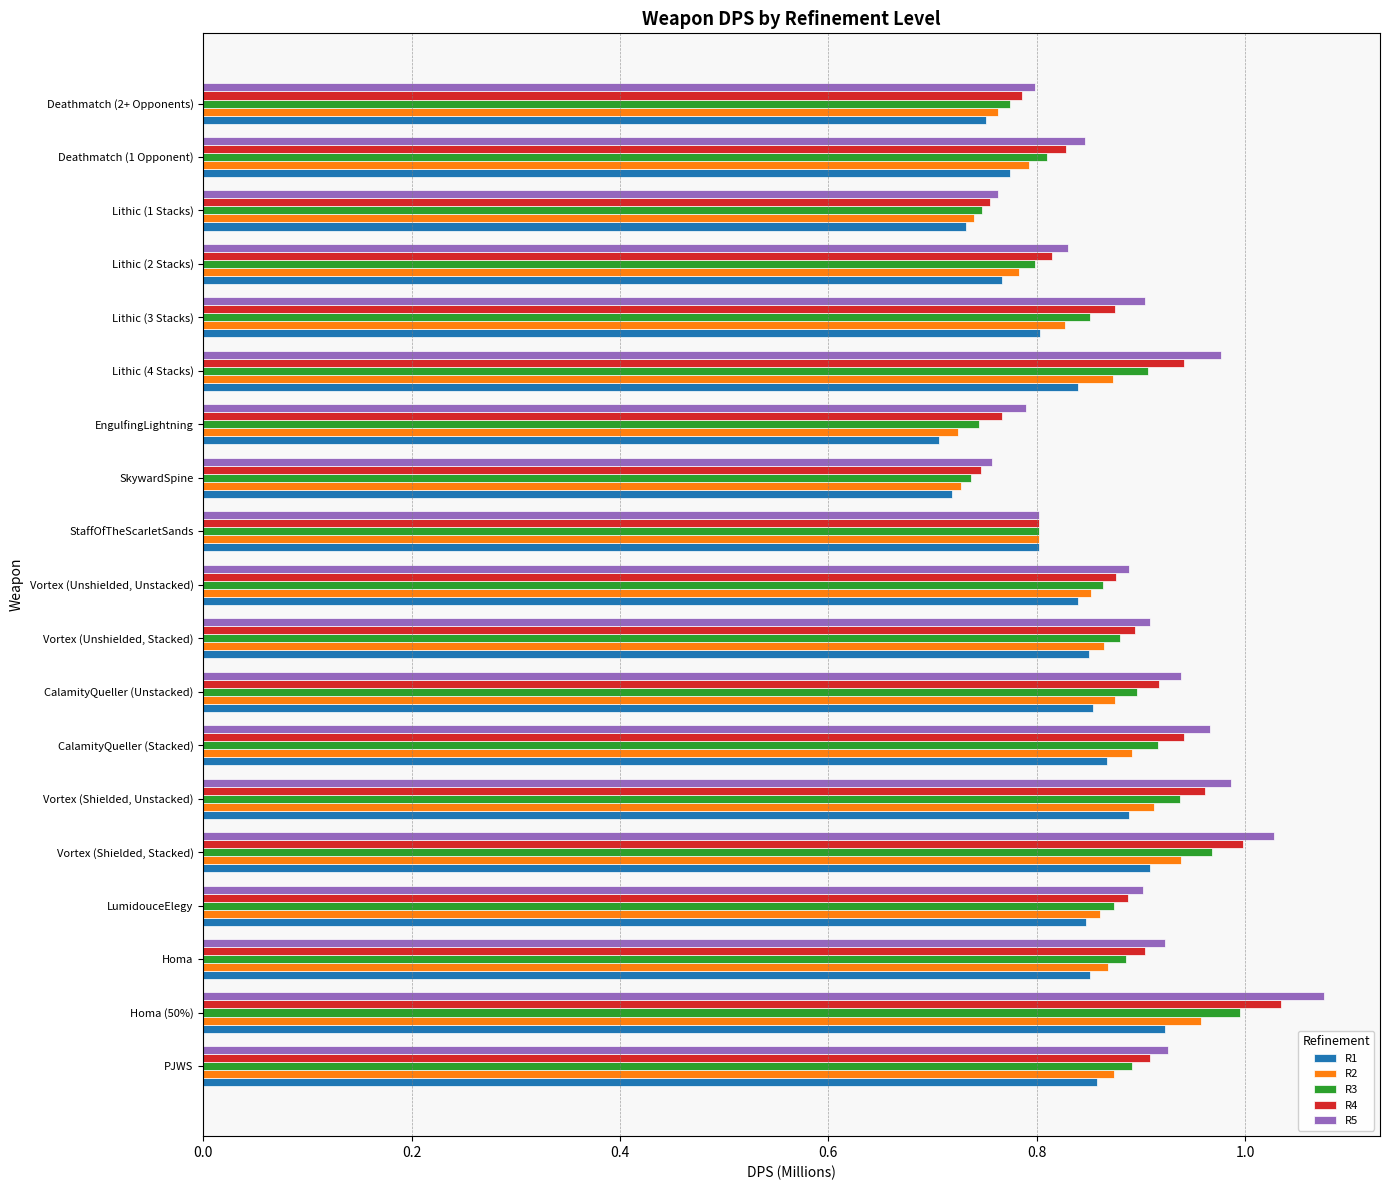

Is it true that R1 equals 1.3 at Lithic (4 Stacks)?

False